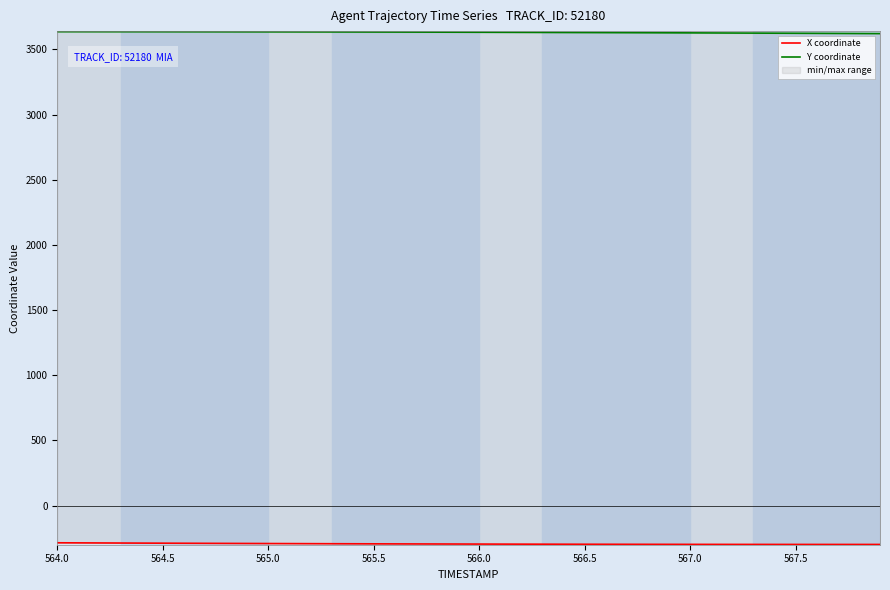

What is the sum of all X coordinate values?

-11746.1